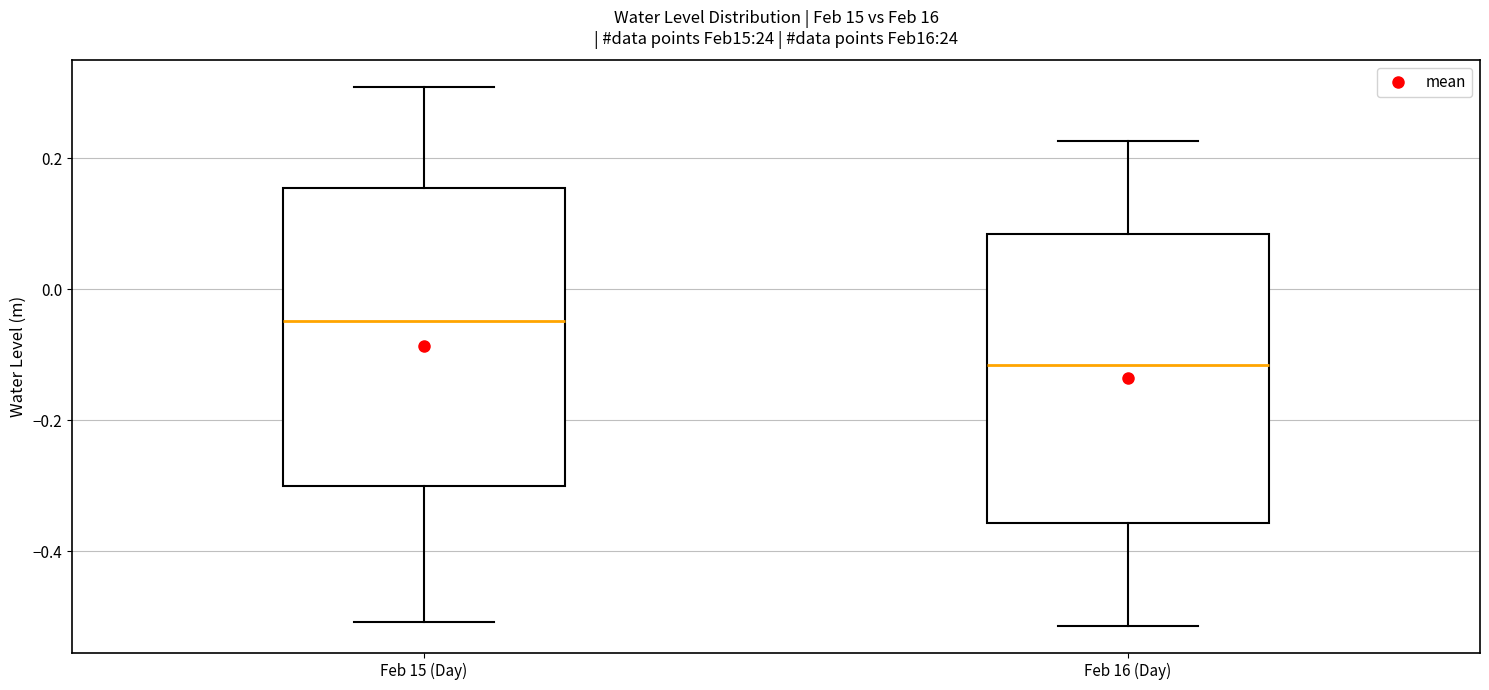

Reading left to right, read every box against the y-axis: the position of its median line, the range the box covers, and the ends of its whiskers. The values are not printed on the chart, so give them approximately, as read against the axis.

Feb 15 (Day): median -0.04, box -0.30 to 0.16, whiskers -0.50 to 0.30
Feb 16 (Day): median -0.12, box -0.36 to 0.08, whiskers -0.52 to 0.22